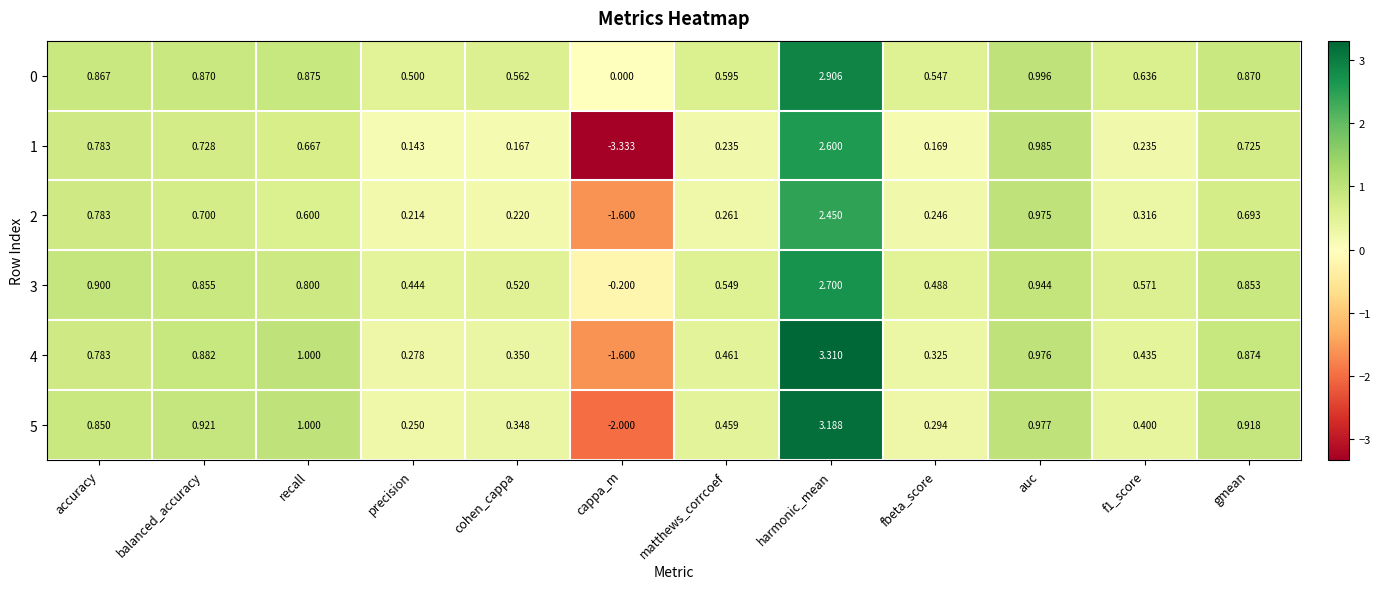

Which series changed the most between cohen_cappa and harmonic_mean?

4